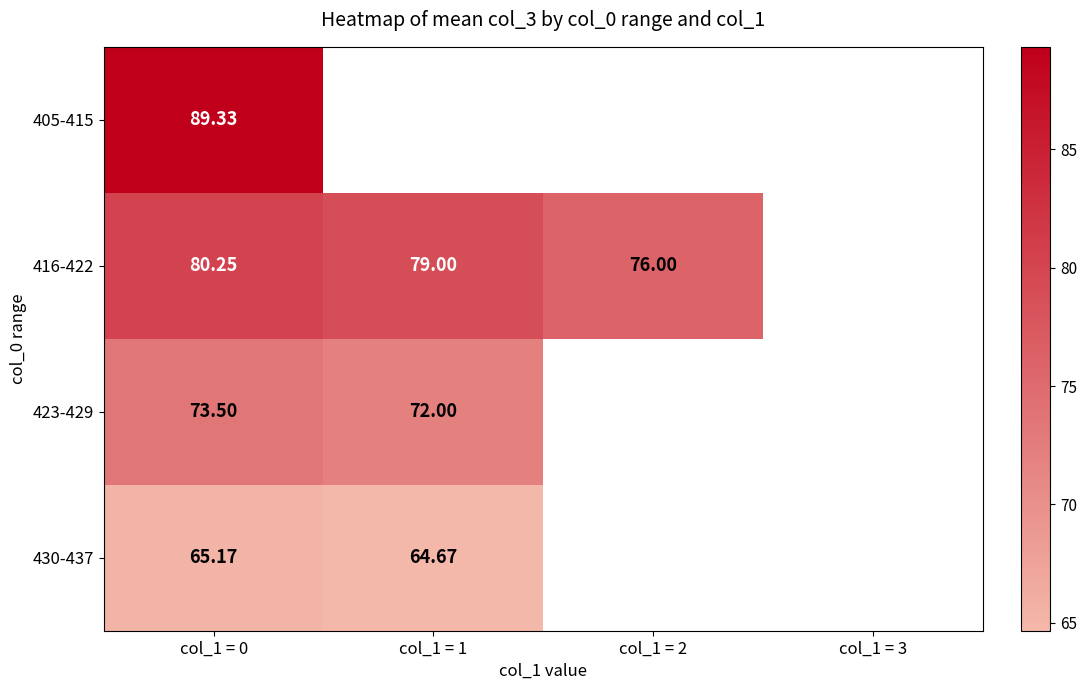

How many data points does each series have?

4